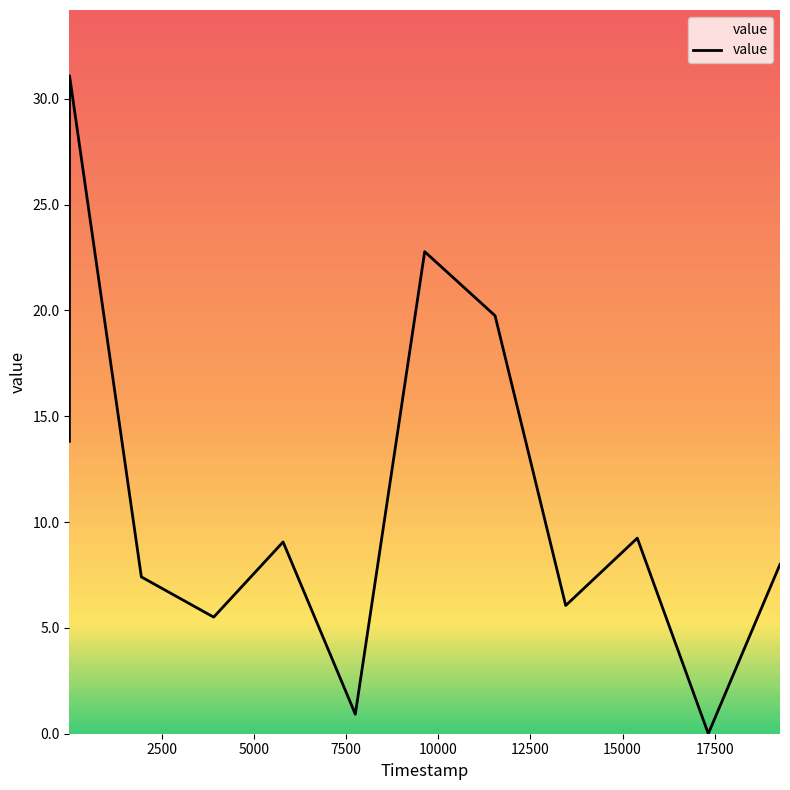

How many values are below 9?

6